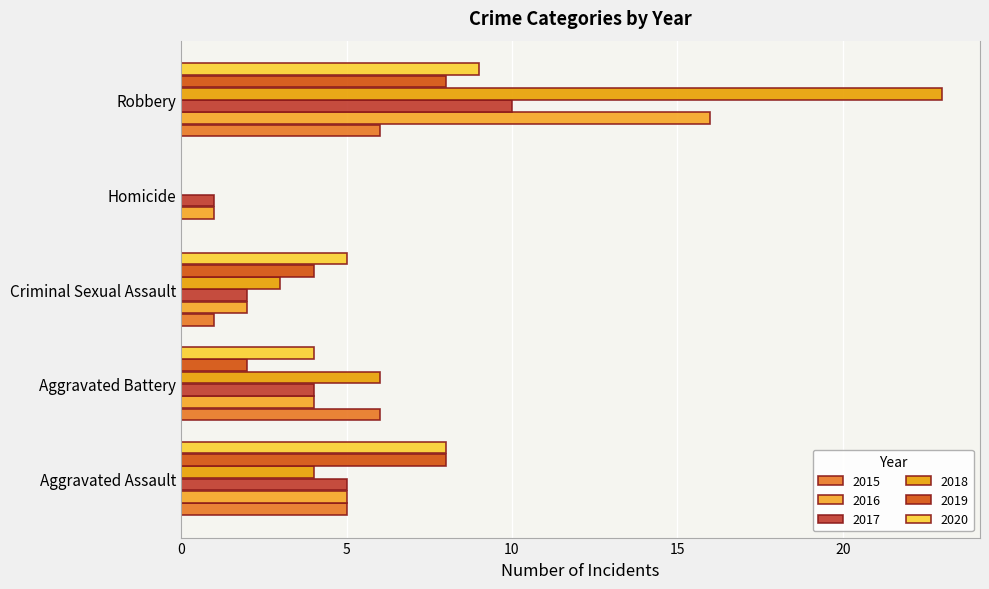

Which series has the largest total across all categories?

2018